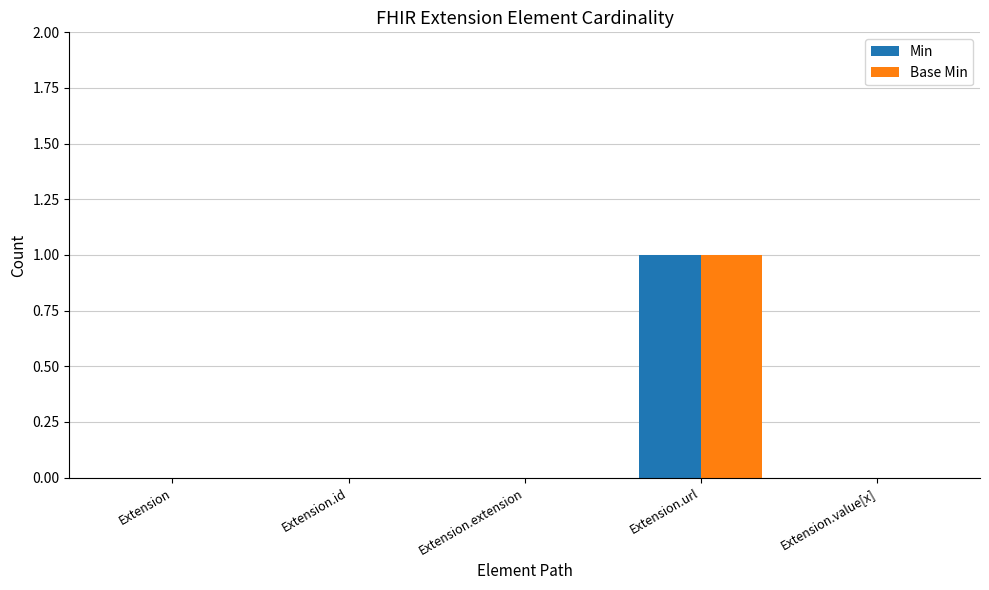

Does the chart contain stacked bars?

No